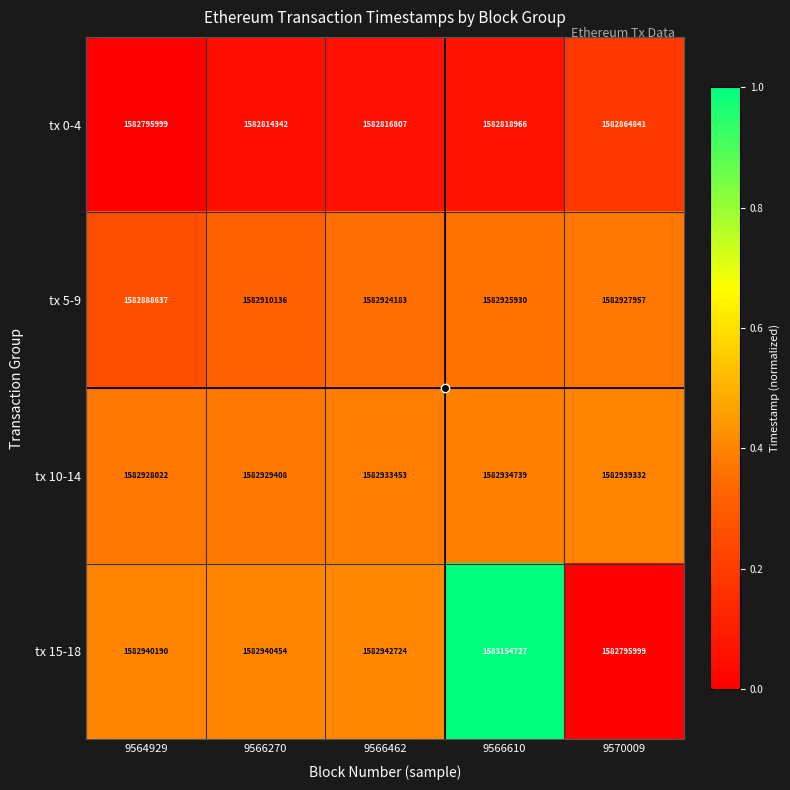

The tx 5-9 series shows 451185381 at 9566462. True or false?

False